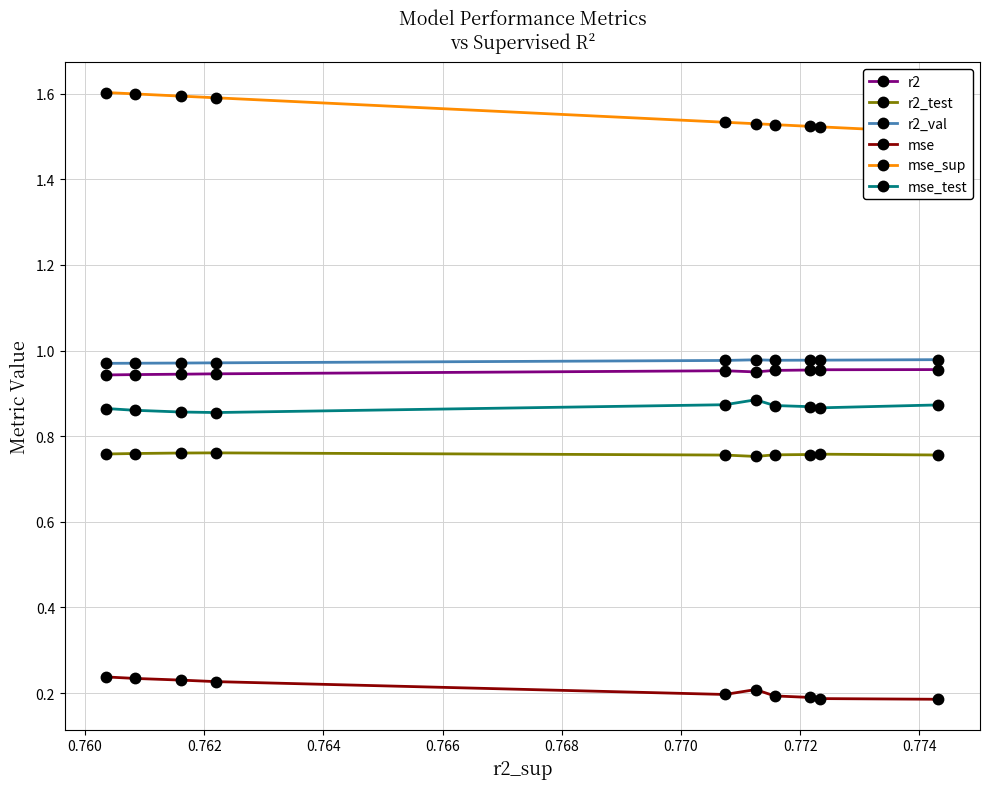

Count the mse values in the range 0 to 1.

10